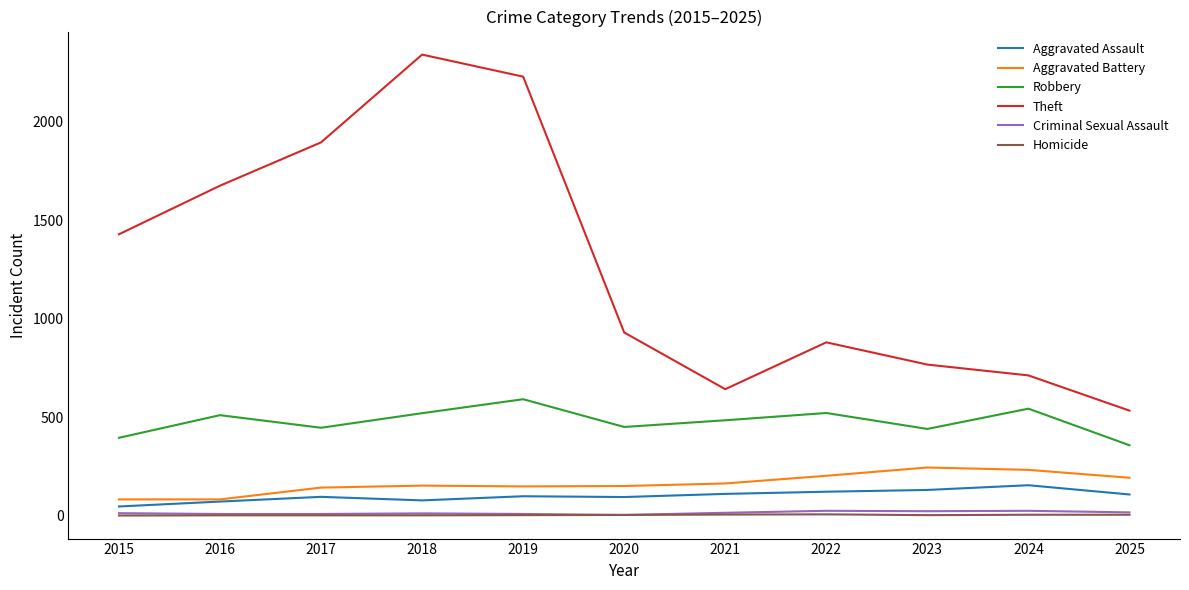

At how many categories does at least one series exceed 1498?

4